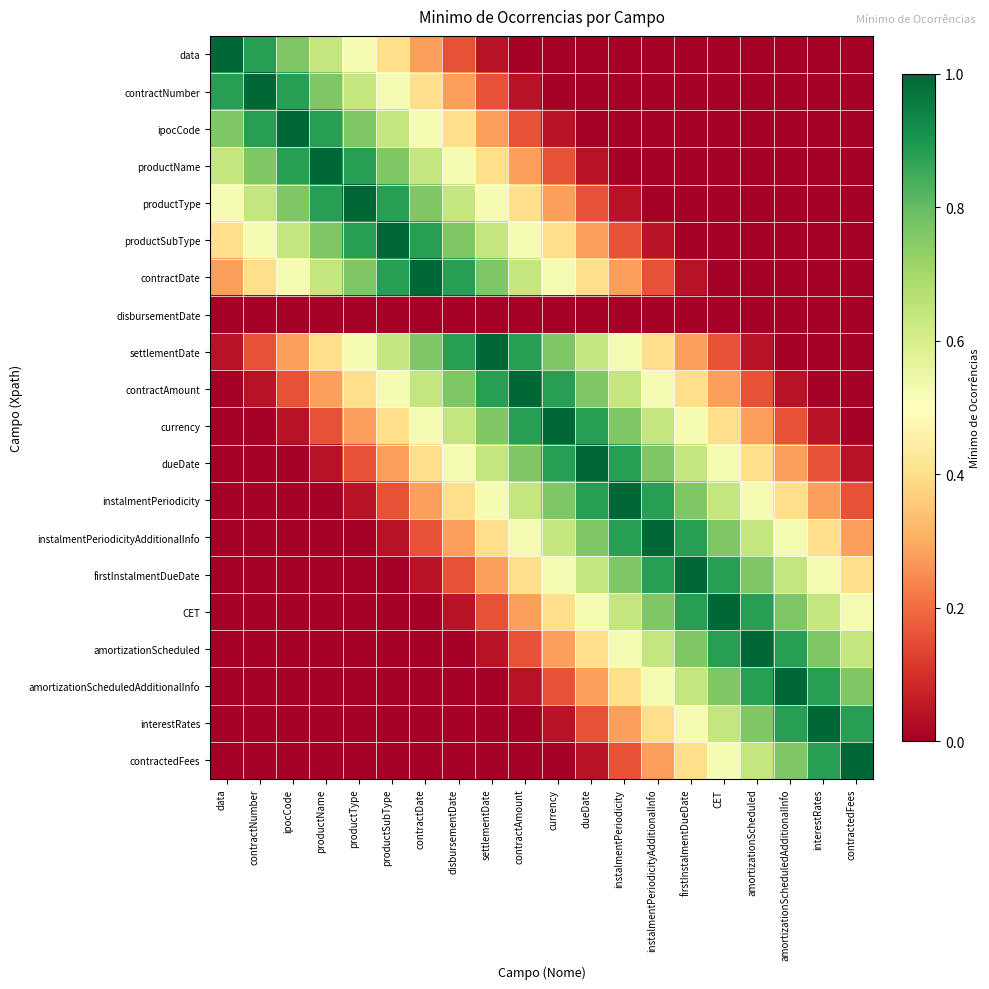

List the series in order of their peak value, highest first.

data, contractNumber, ipocCode, productName, productType, productSubType, contractDate, settlementDate, contractAmount, currency, dueDate, instalmentPeriodicity, instalmentPeriodicityAdditionalInfo, firstInstalmentDueDate, CET, amortizationScheduled, amortizationScheduledAdditionalInfo, interestRates, contractedFees, disbursementDate